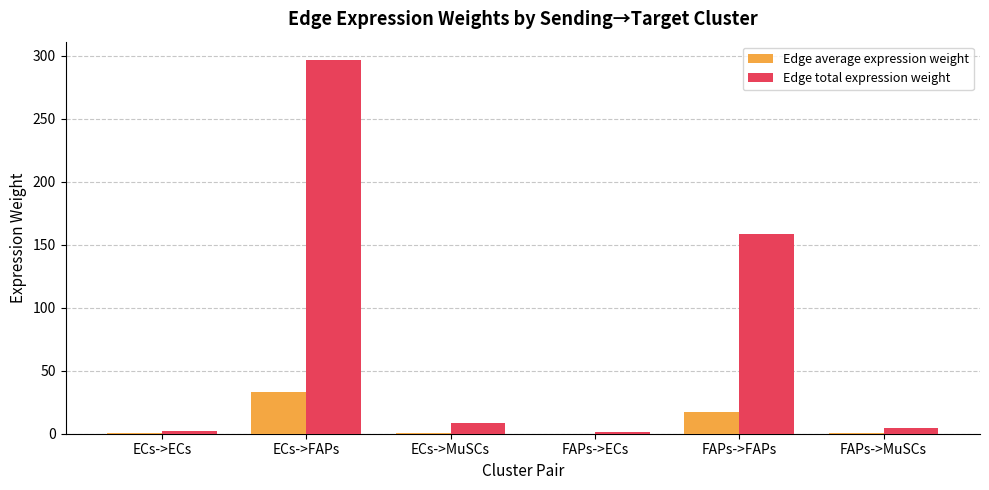

What is the sum of all Edge total expression weight values?

470.4